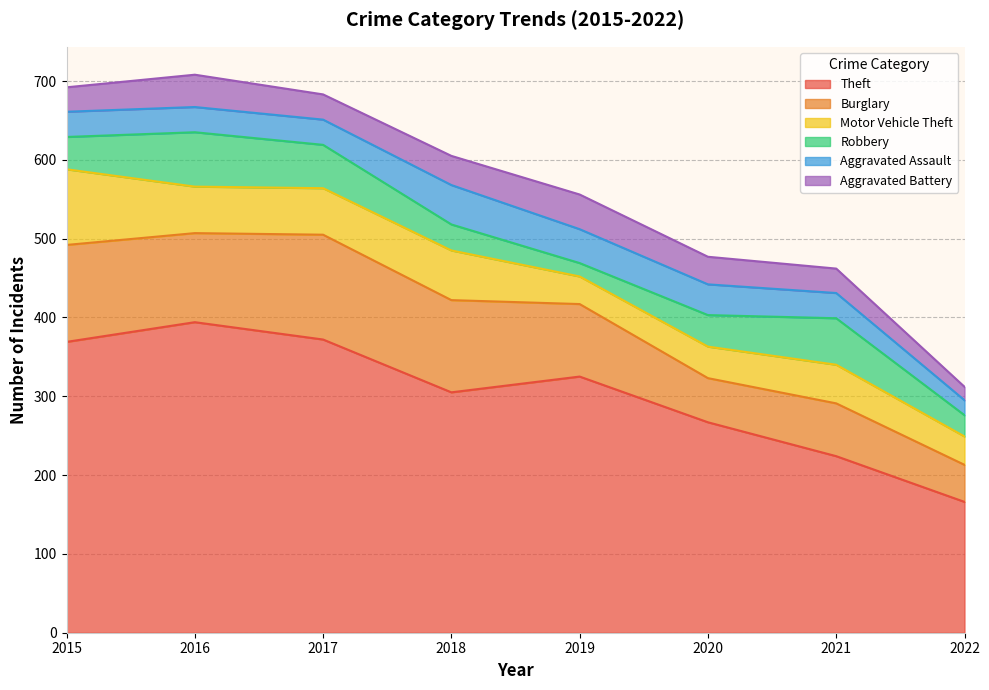

After their last crossing, which series has the higher values: Robbery or Aggravated Assault?

Robbery